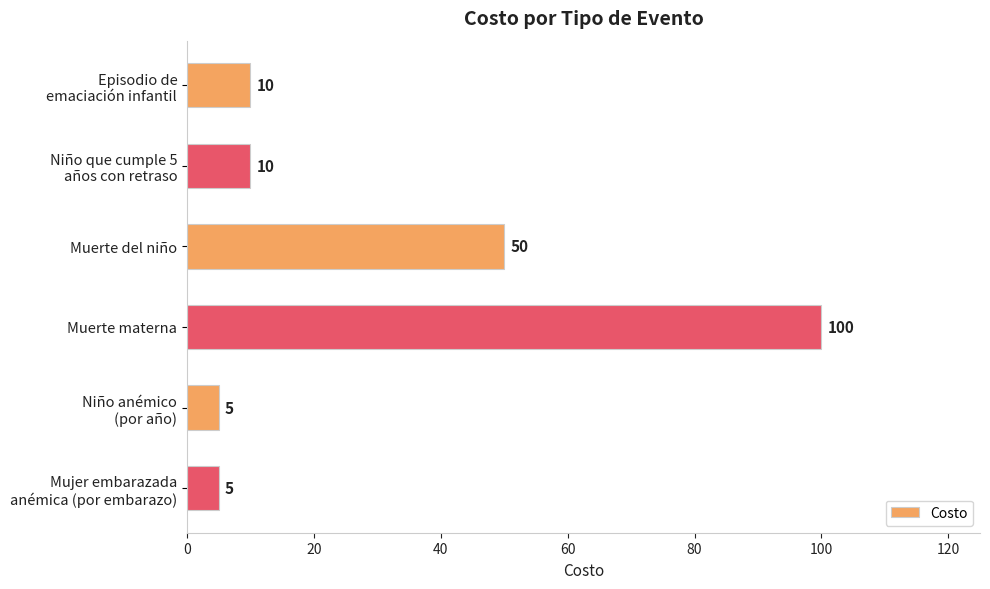

At which label is the value closest to 52?

Muerte del niño